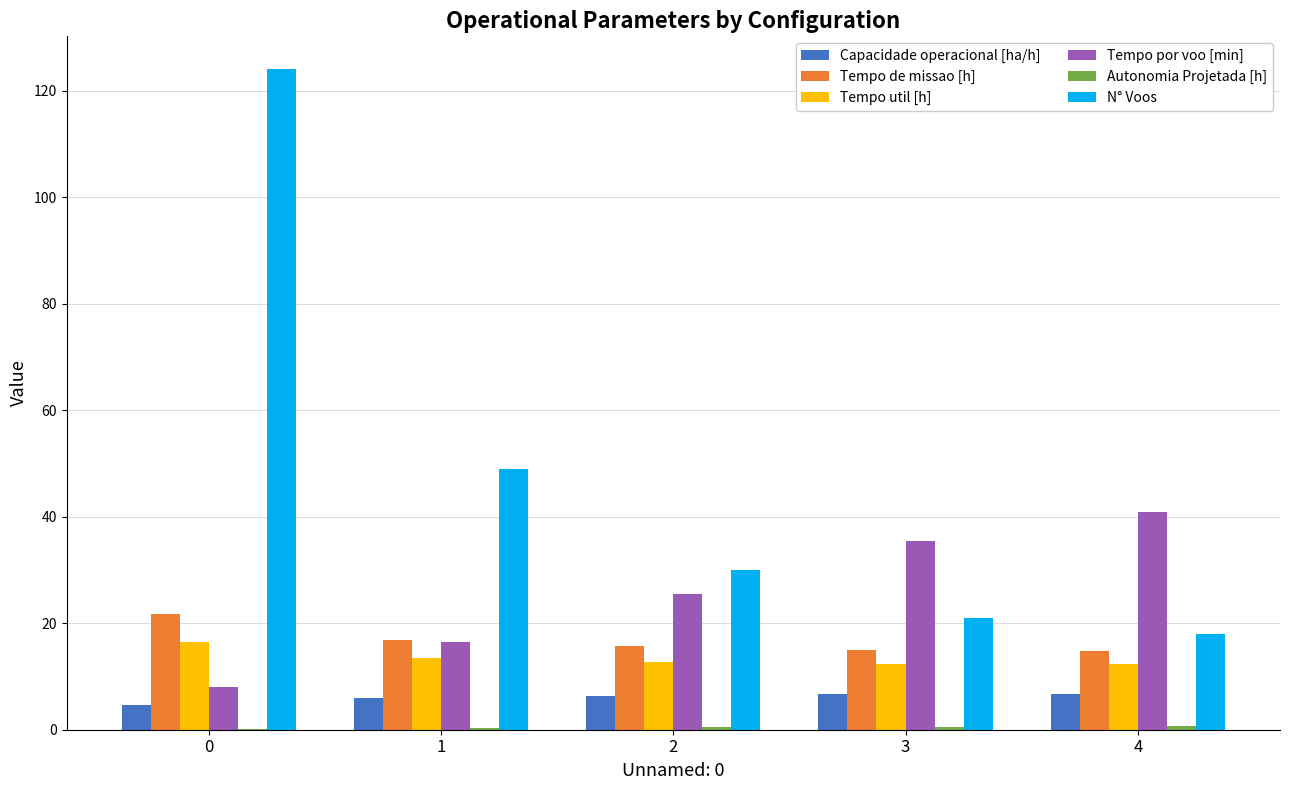

What is the highest value of the N° Voos series?

124.0